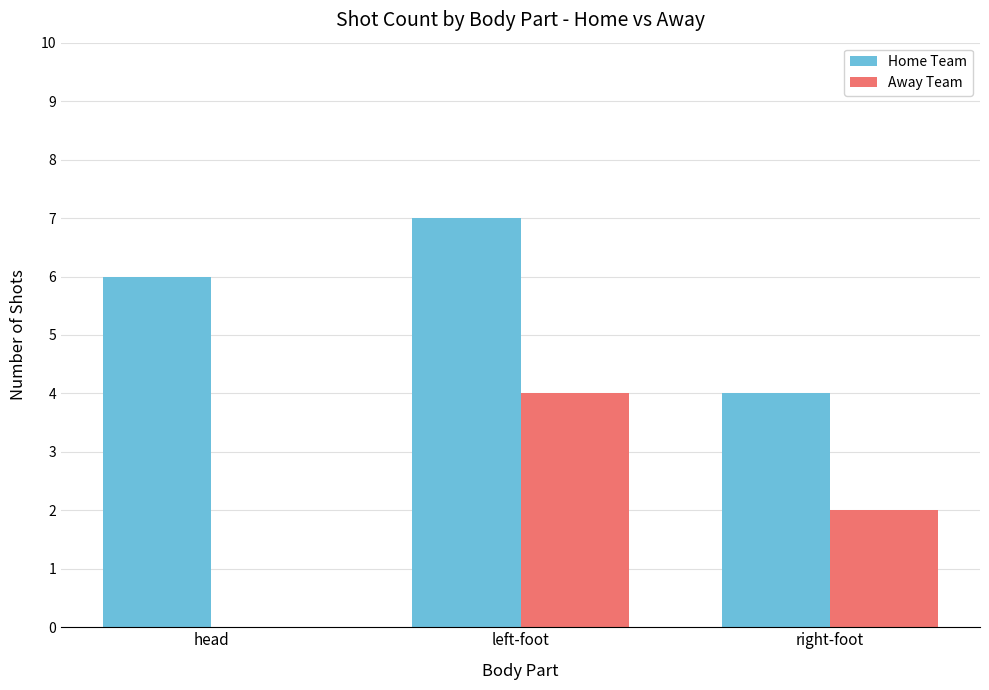

Is the value of Home Team at head greater than the value of Away Team at right-foot?

Yes